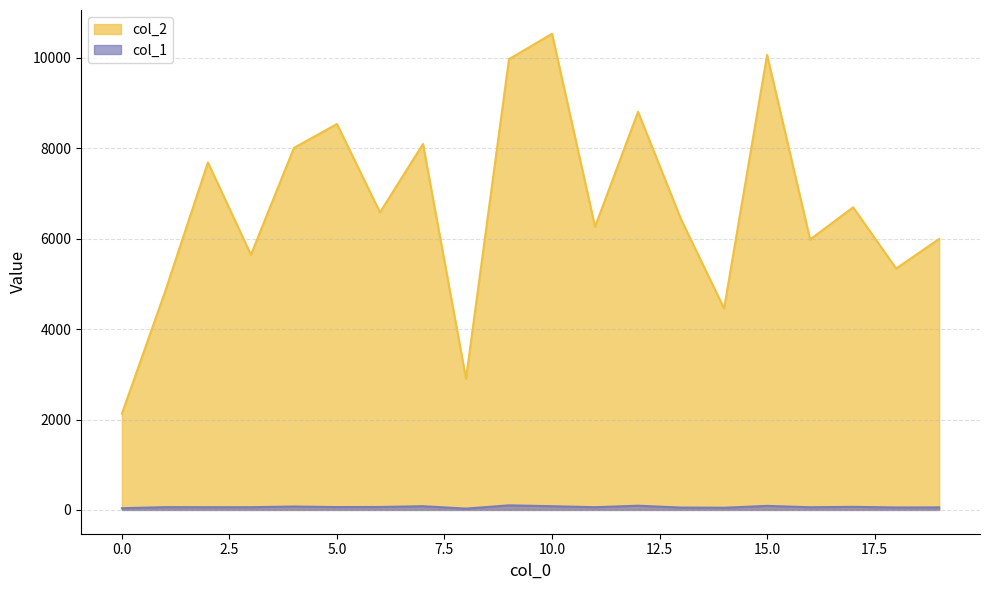

What is the sum of all col_2 values?

134930